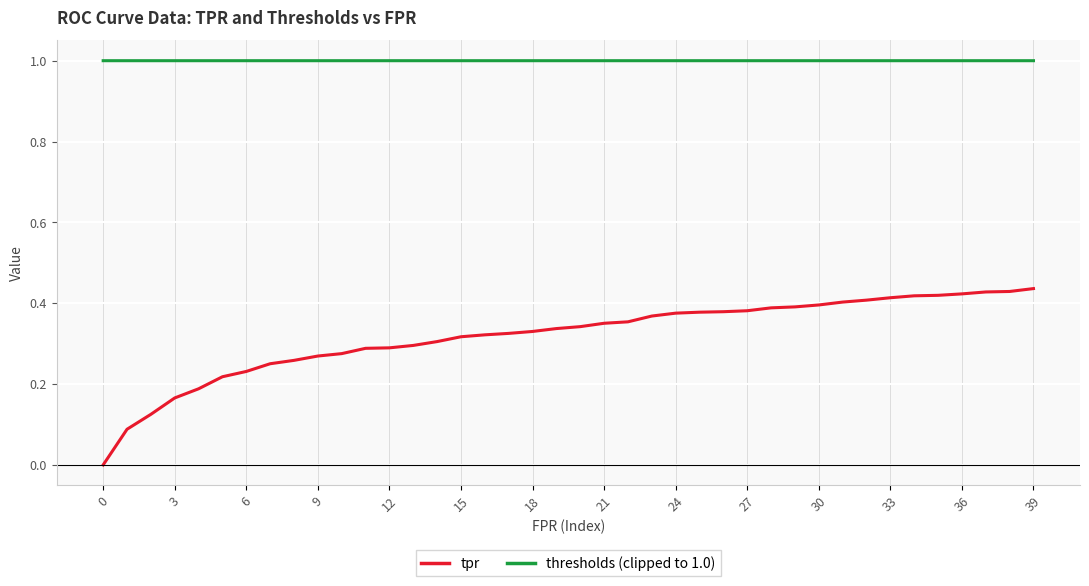

How many values in tpr are above zero?

39